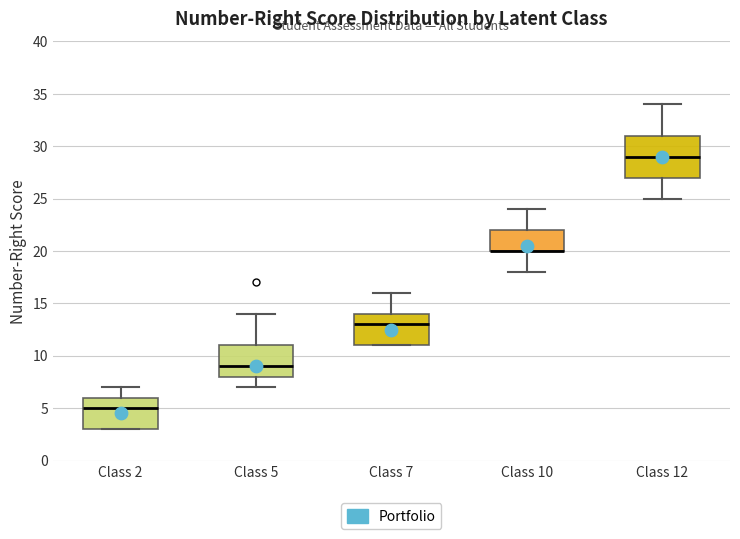

Where is the lower edge of the box for Class 5 on the y-axis? The values are not printed on the chart, so give them approximately, as read against the axis.

8